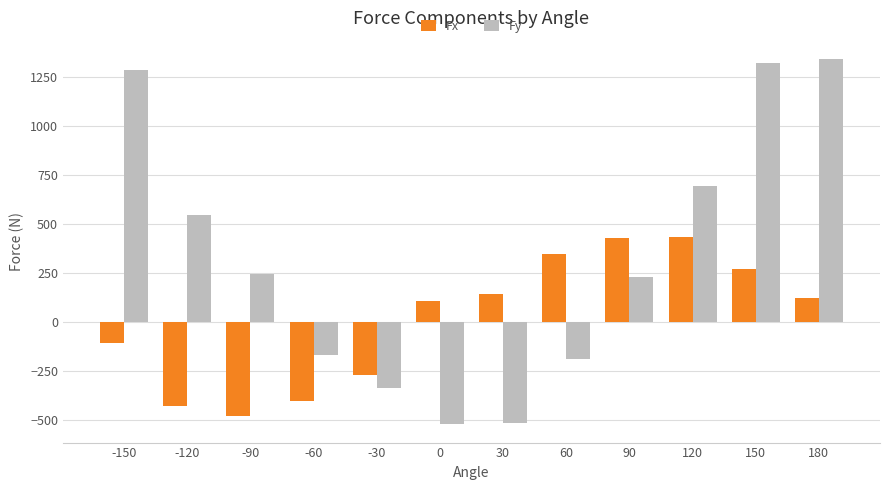

At which label does Fy first exceed 245?

-150